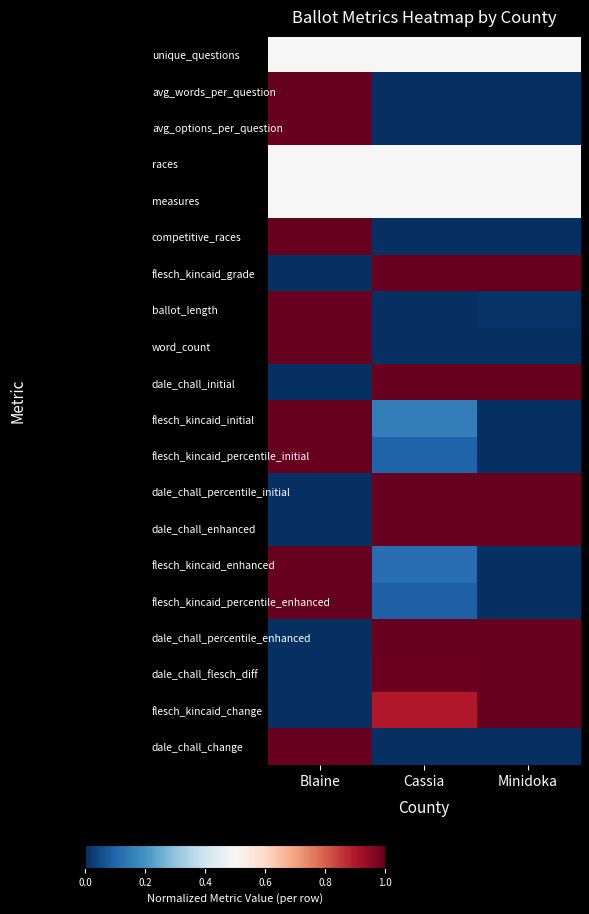

At how many categories does at least one series exceed 0?

3